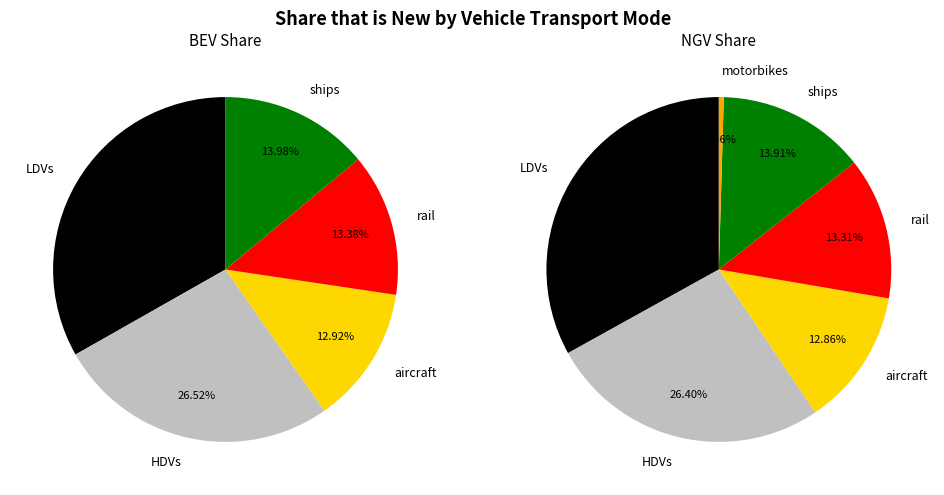

What portion of the pie excludes rail?

86.6%